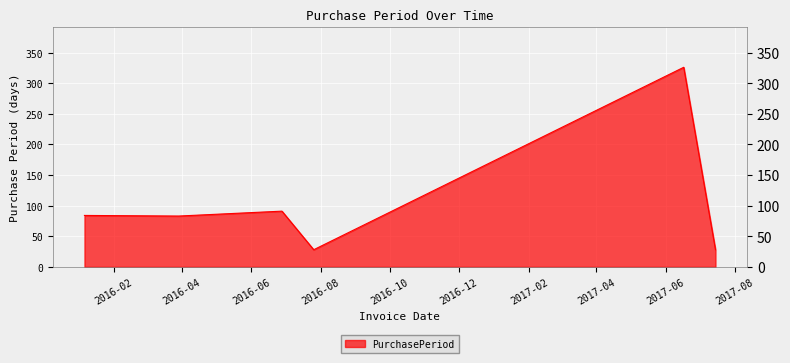

What is the average value?

107